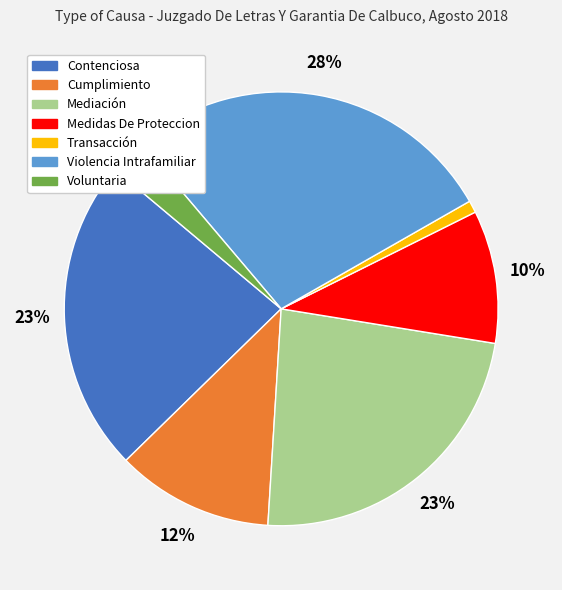

What is the largest slice in the pie chart?

Violencia Intrafamiliar